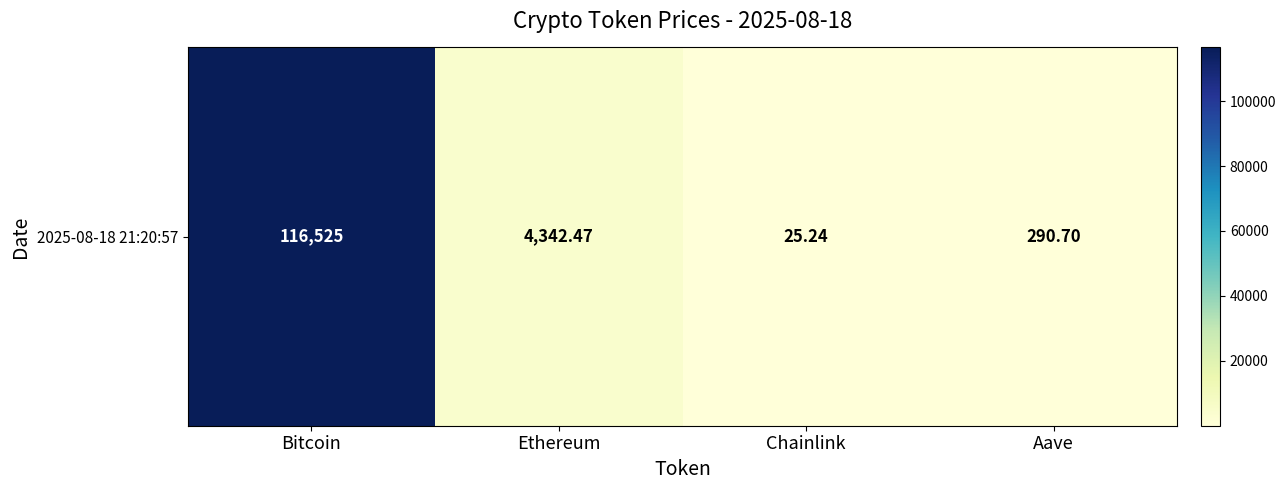

Approximately how many times larger is the value at Aave compared to Chainlink?

11.5